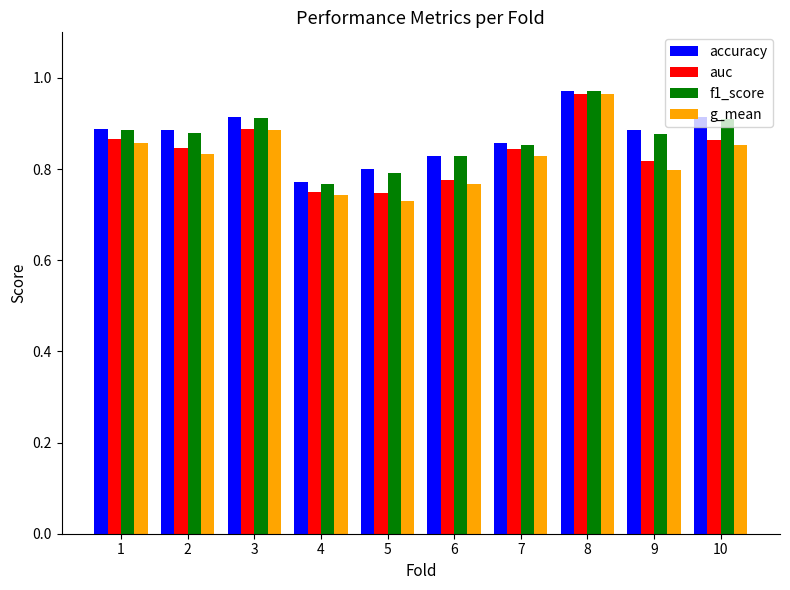

Where is f1_score nearest to the value 0?

4